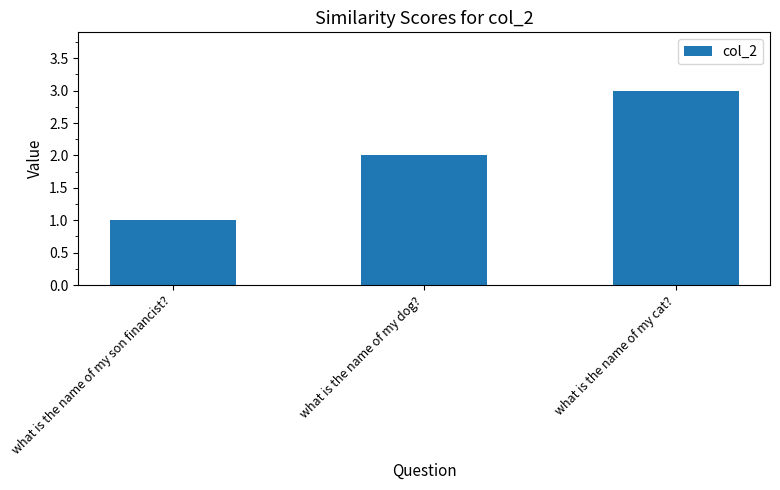

What is the change in value from what is the name of my son financist? to what is the name of my dog??

+1